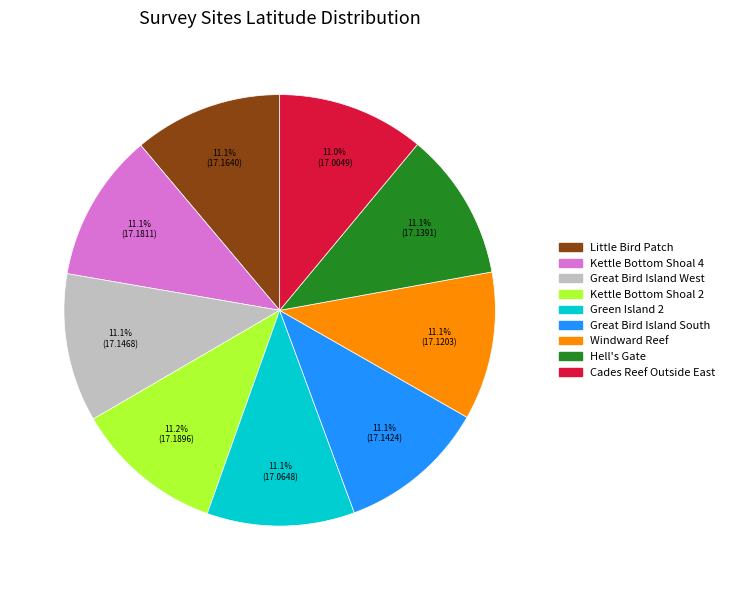

Count the number of slices in the pie.

9